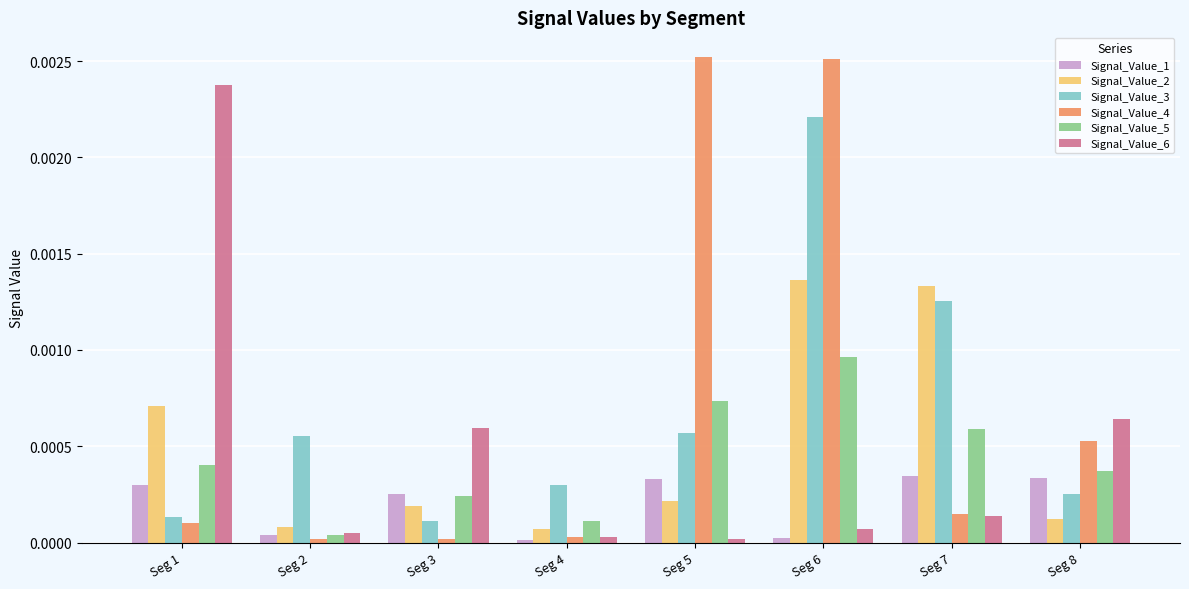

At which label is Signal_Value_5 closest to 0?

Seg 2